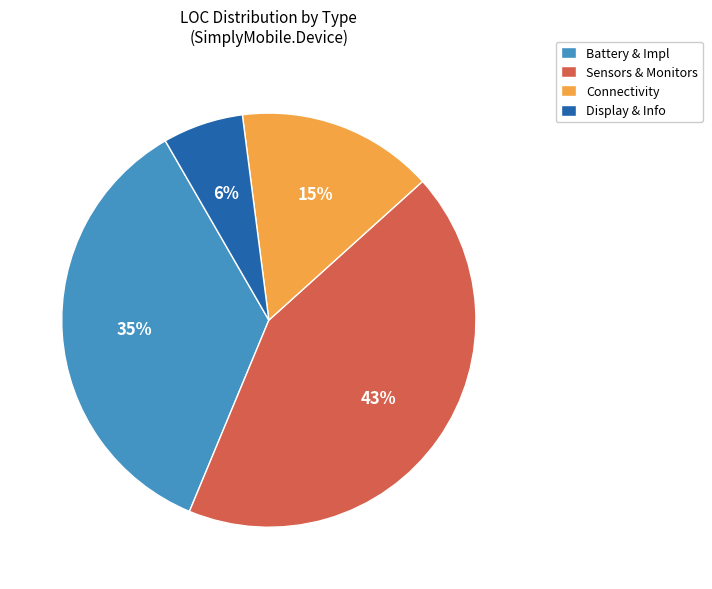

To the nearest percent, what portion does Sensors & Monitors represent?

43%